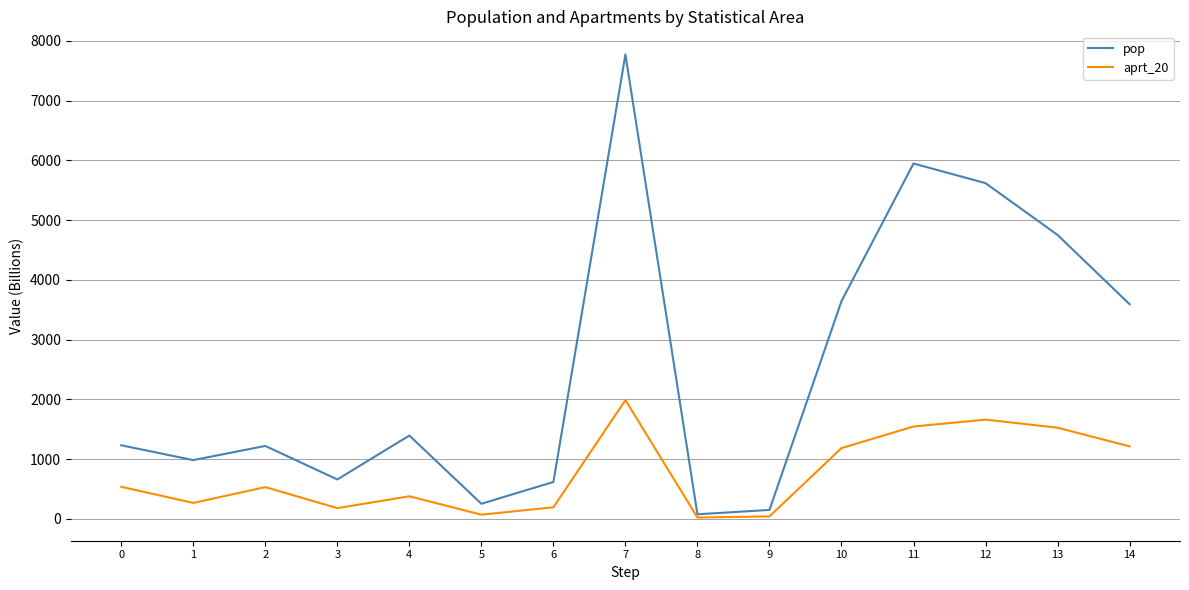

How many interior local peaks does the pop series have?

4